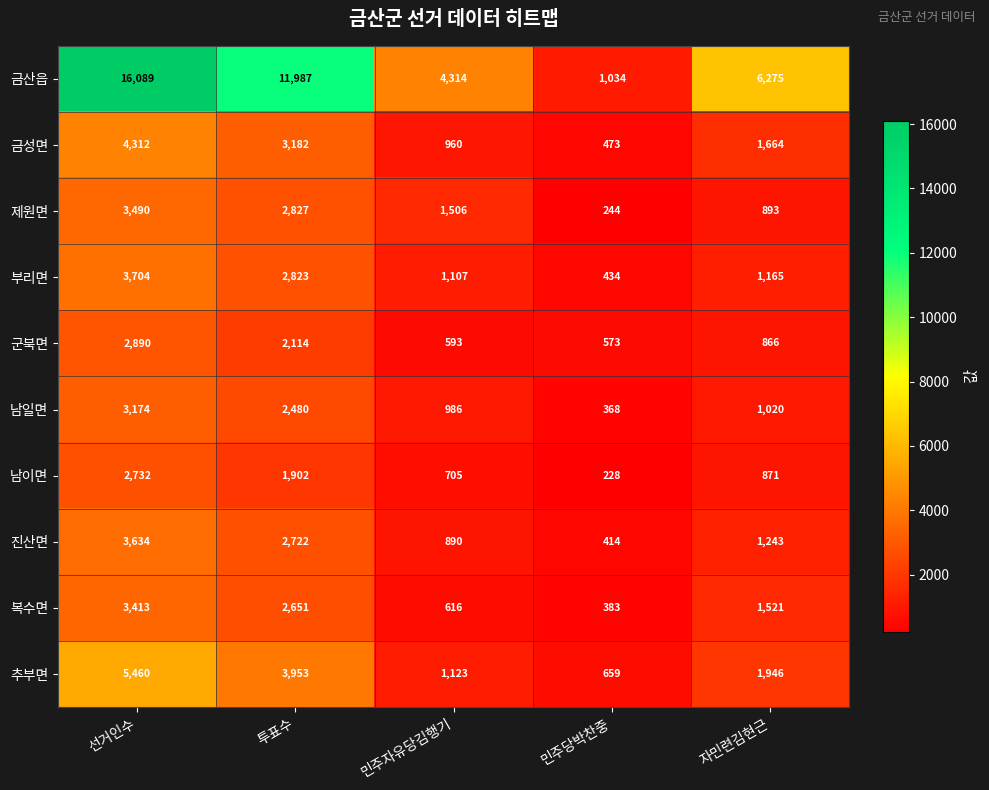

What is the average value of the 남이면 series?

1288